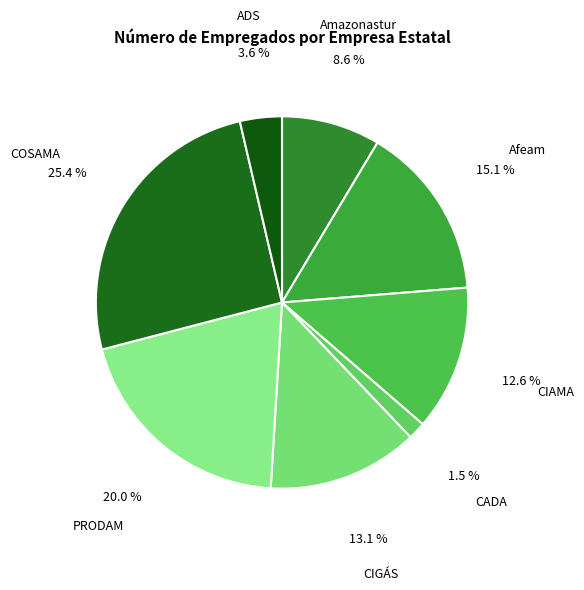

What portion of the pie excludes Afeam?

84.9%